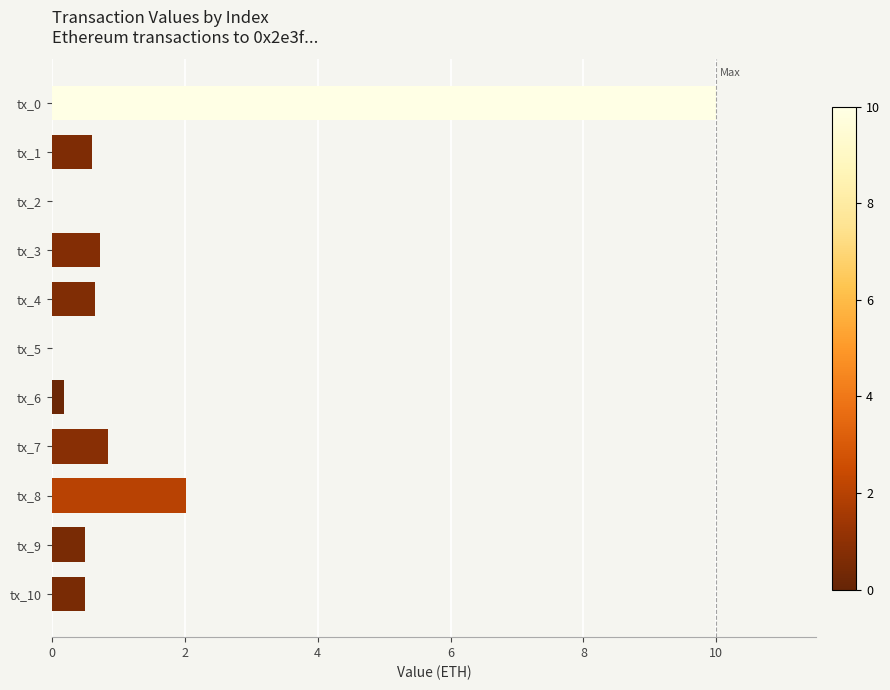

What is the maximum value shown in the chart?

10.0